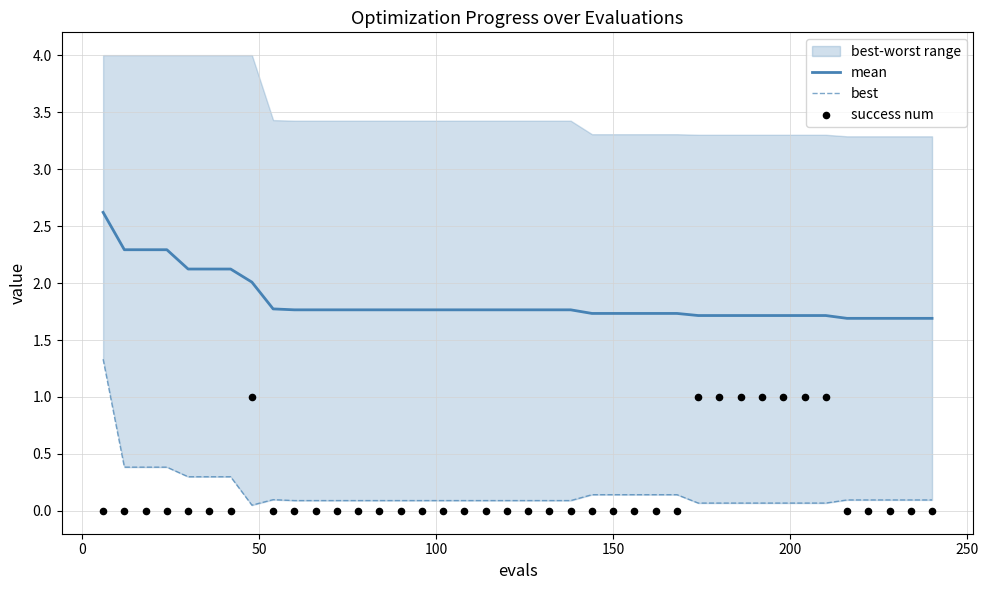

At how many categories does at least one series exceed 1?

40